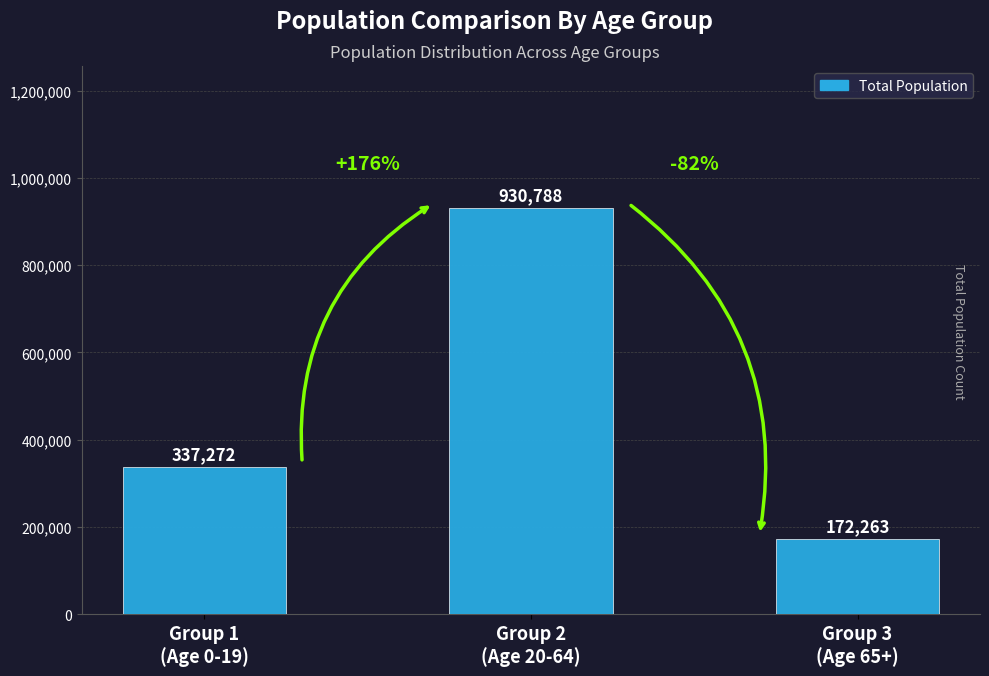

What is the value of the 3rd bar from the left?

172263